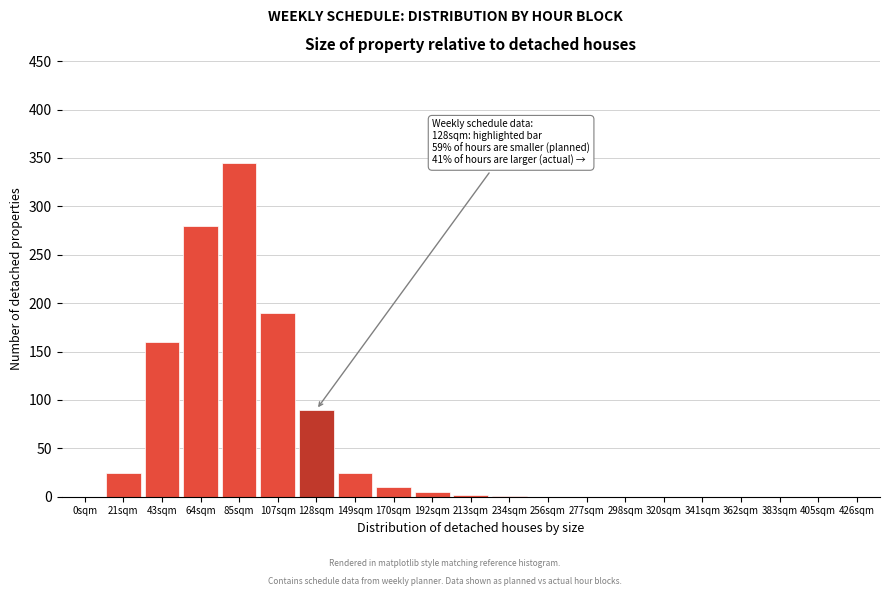

Read the value at 128sqm.

90